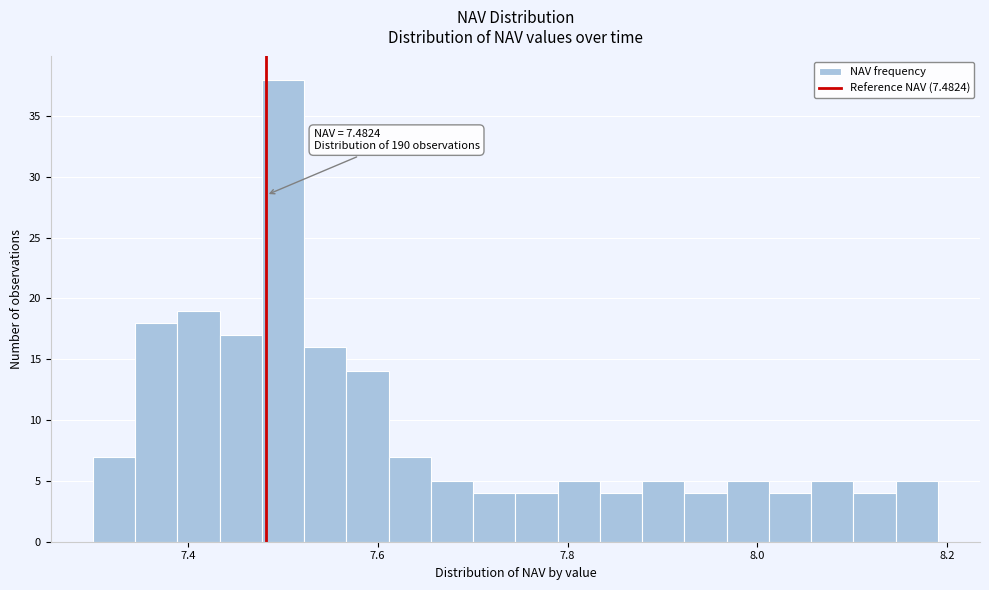

Around what value on the x-axis is the tallest bar? Give the approximate position of its centre, as read against the axis.

7.50